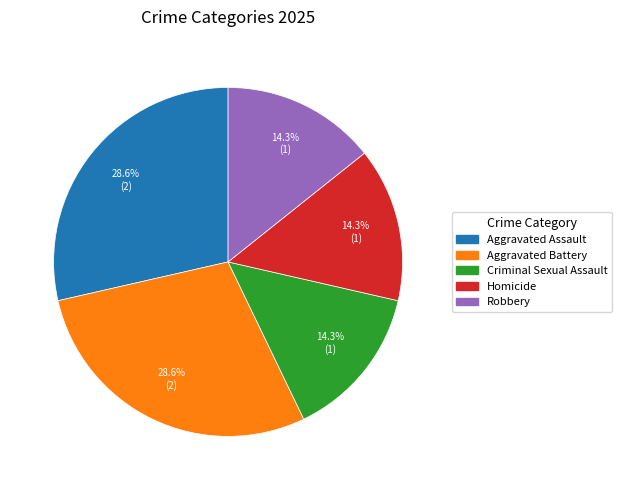

What is the ratio of the value at Robbery to the value at Aggravated Assault?

0.5